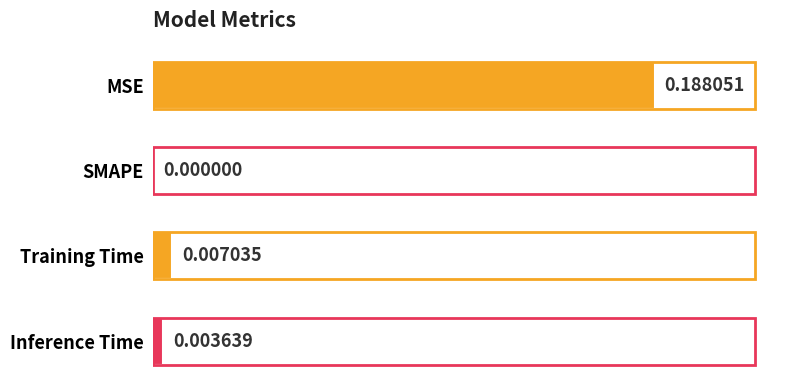

Count the number of categories in the chart.

4